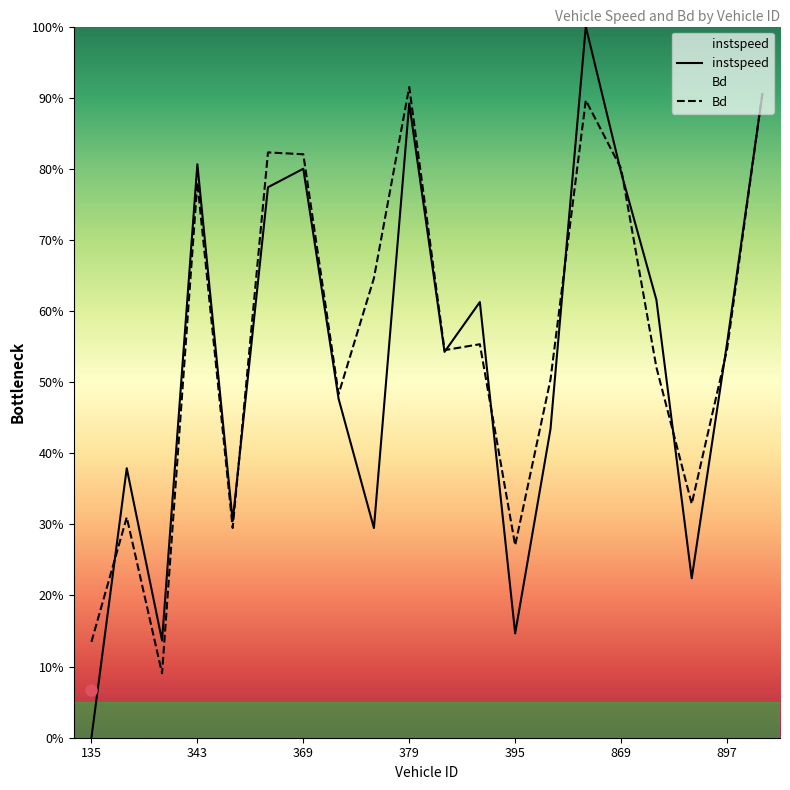

True or false: Bd and instspeed intersect in this chart.

True